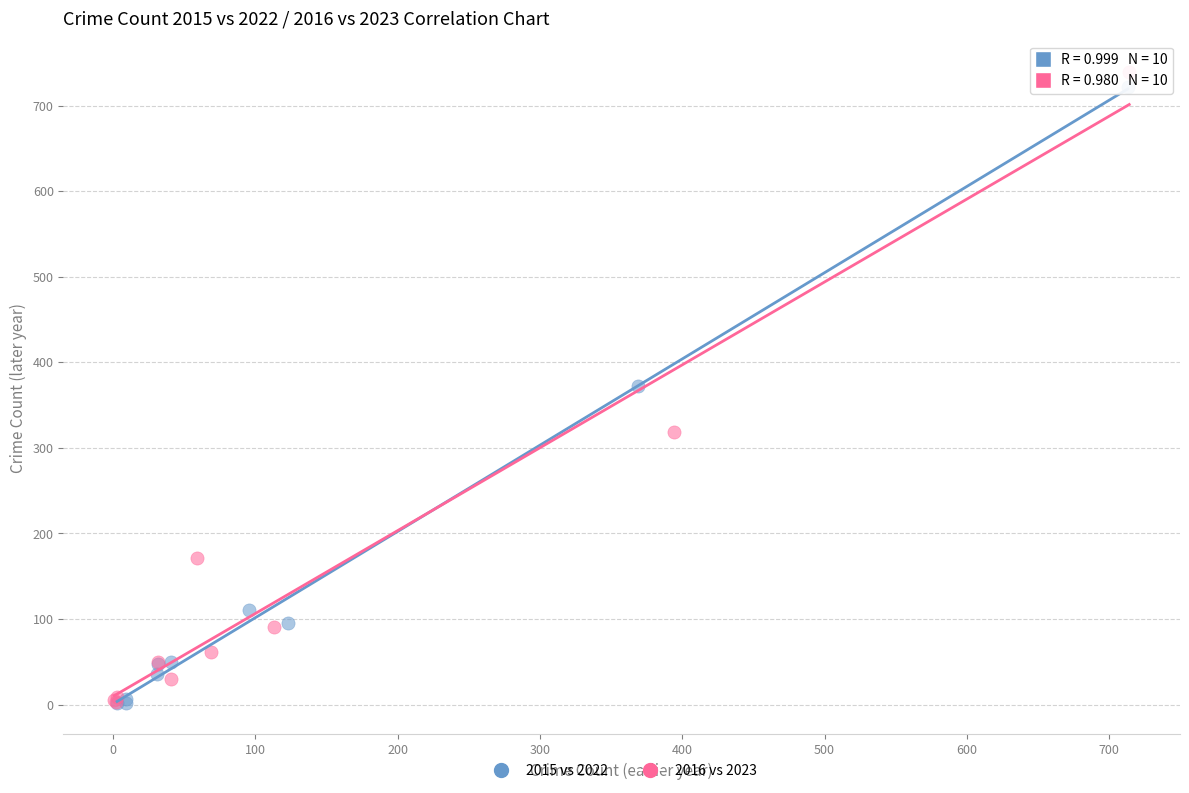

Which series has the largest Y range (max minus min)?

2016 vs 2023